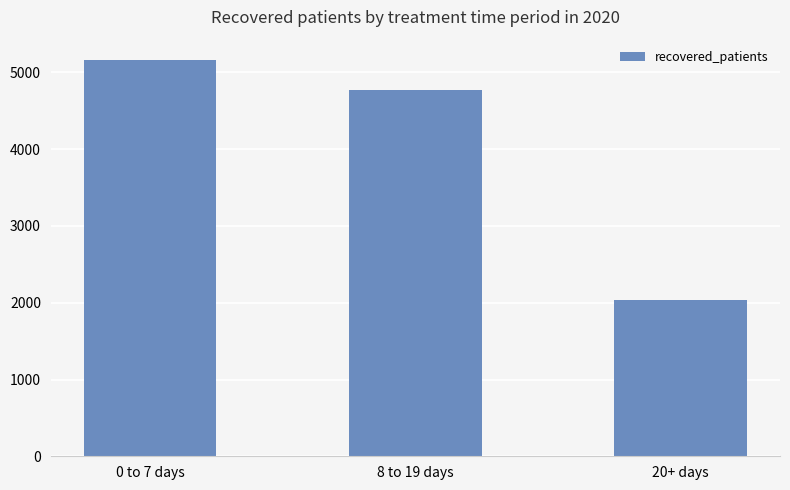

Reading left to right, extract all data points from this chart.

0 to 7 days=5168	8 to 19 days=4767	20+ days=2041